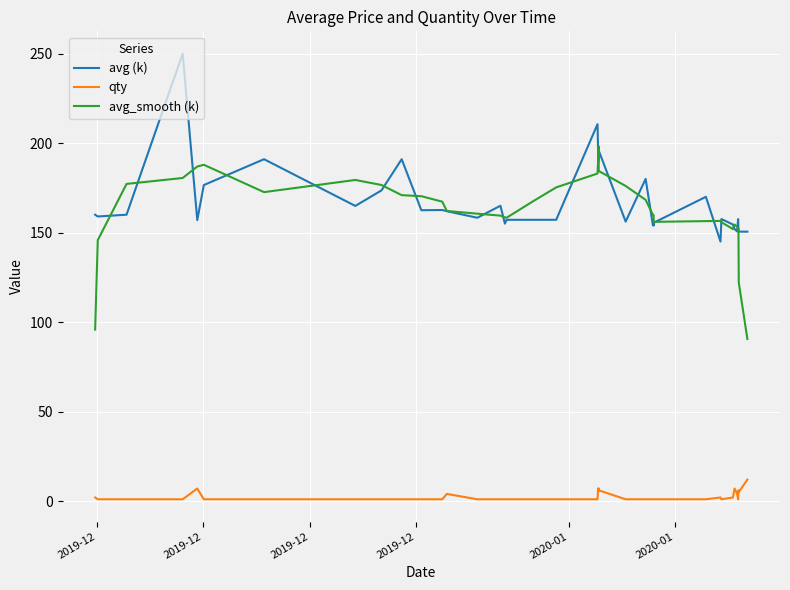

What is the average value of the avg_smooth (k) series?

163.0